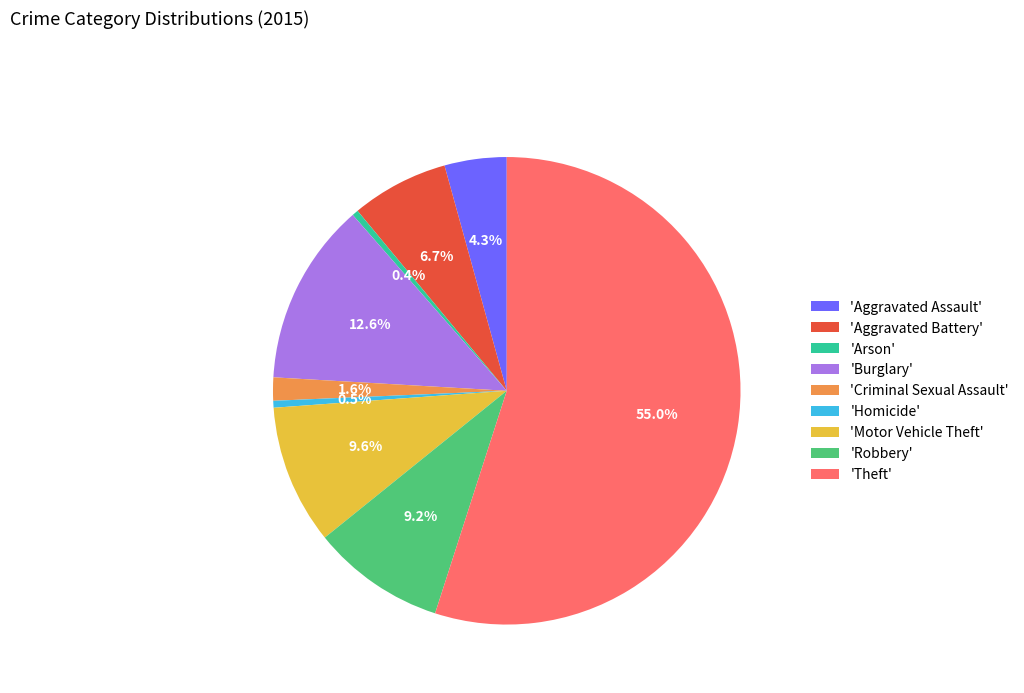

Is the sum of 'Theft' and 'Burglary' greater than half?

Yes